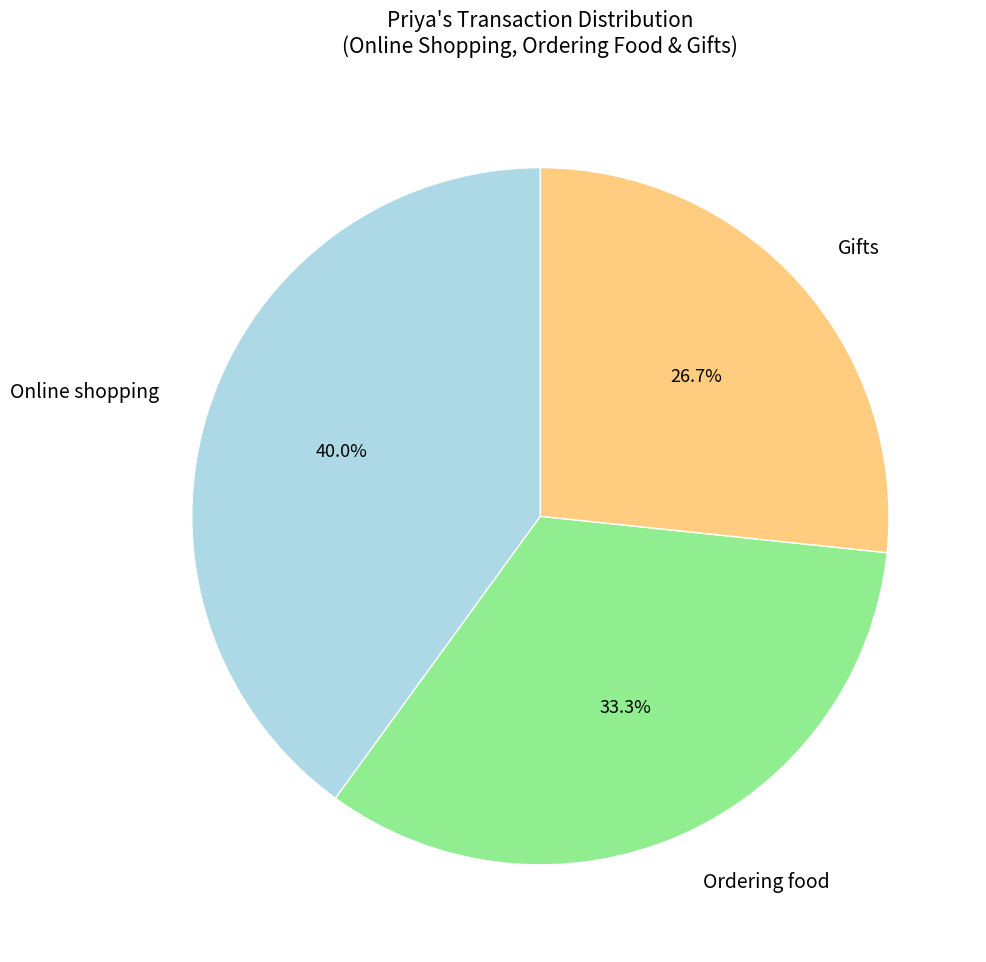

How many segments does this pie chart have?

3